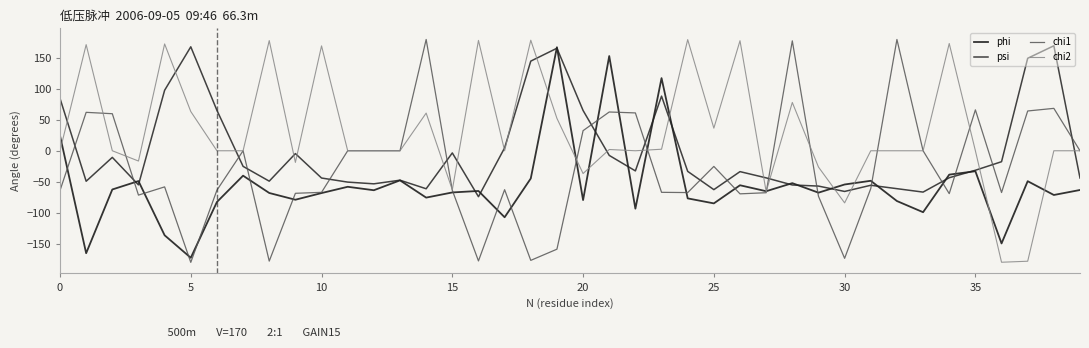

What is the highest value of the chi1 series?

179.3